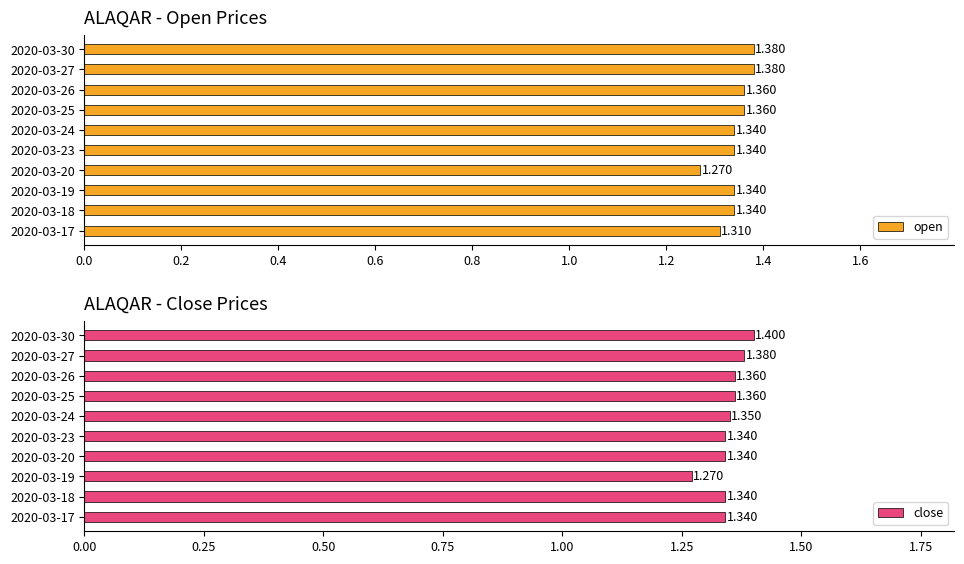

Which series has the widest spread of values?

close